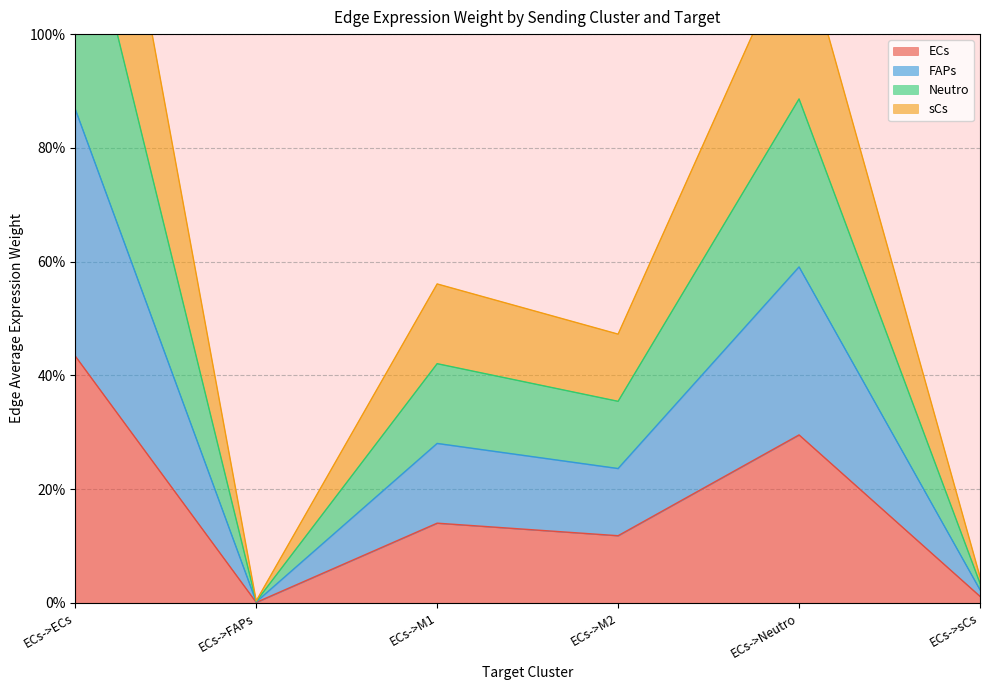

True or false: FAPs has a value of 59.1 at ECs->Neutro.

True